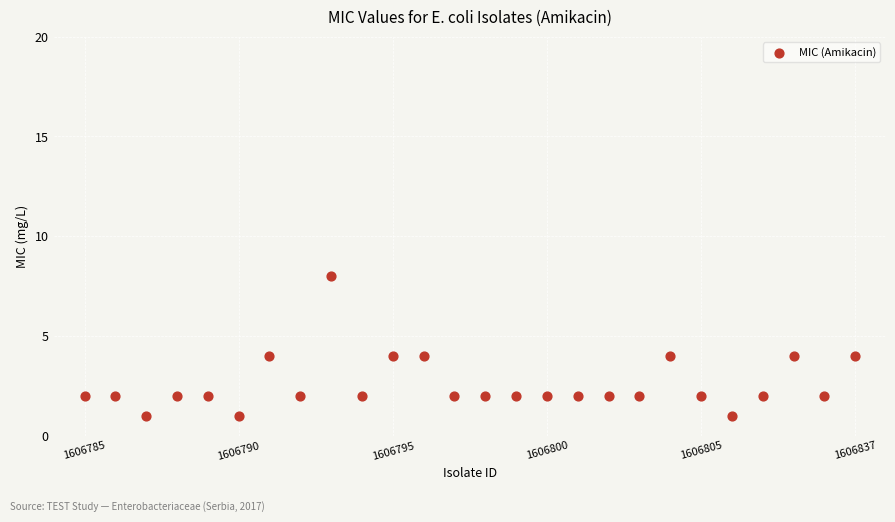

What is the range of Y values (max minus min)?

7